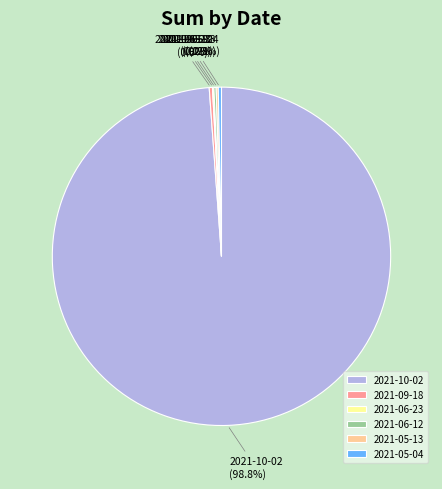

Is 2021-05-04 the majority of the pie?

No